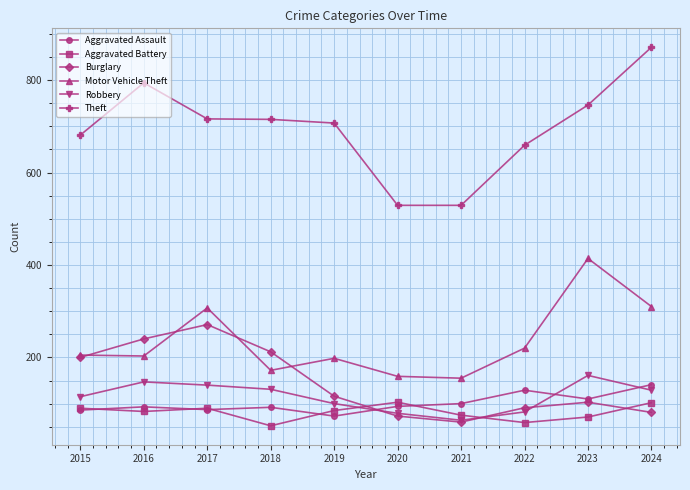

Which series changed the most between 2020 and 2023?

Motor Vehicle Theft